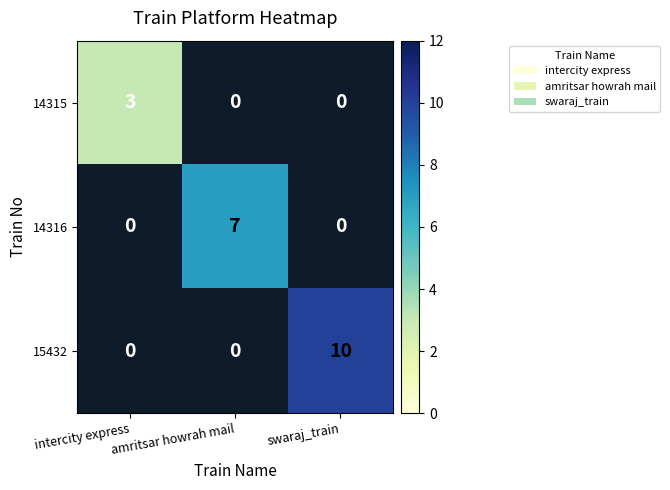

True or false: 15432 has a value of 4 at swaraj_train.

False